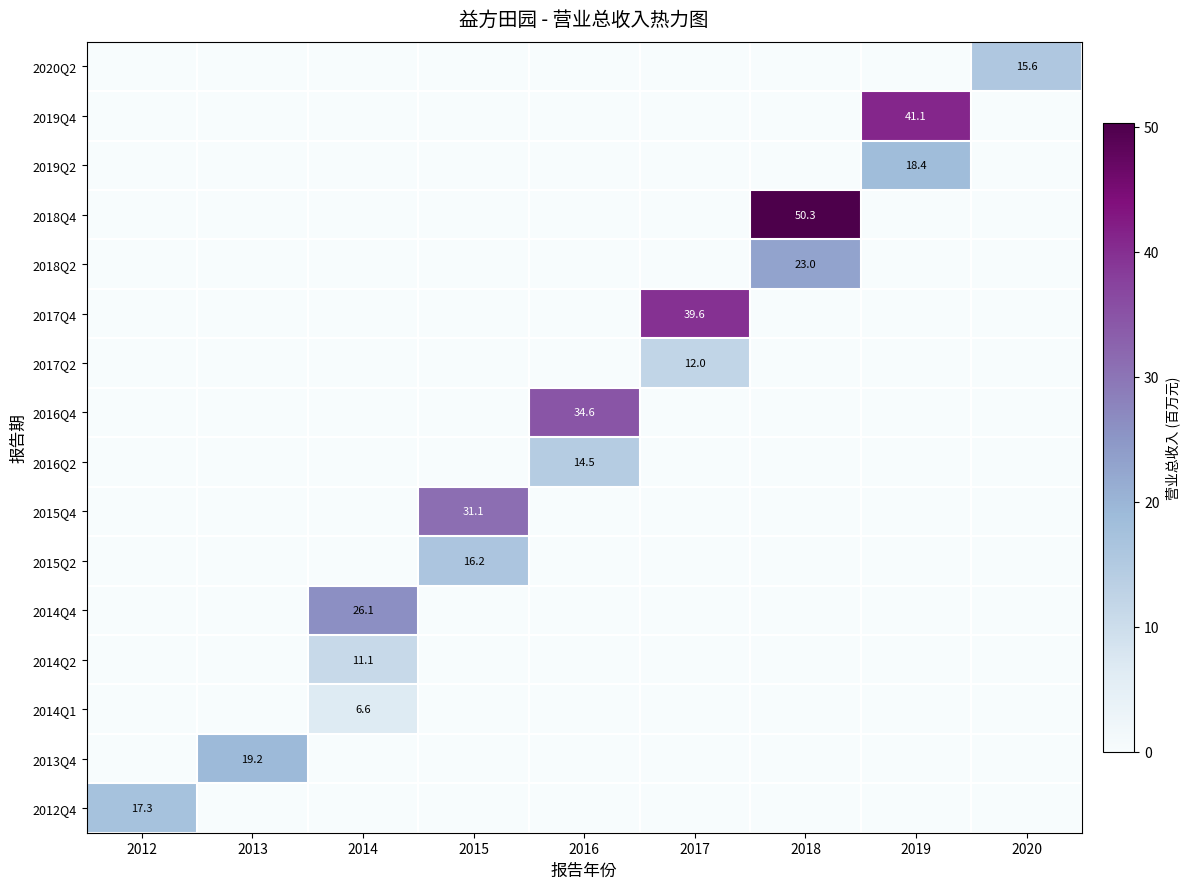

The 2016Q4 series shows 0.0 at 2018. True or false?

True